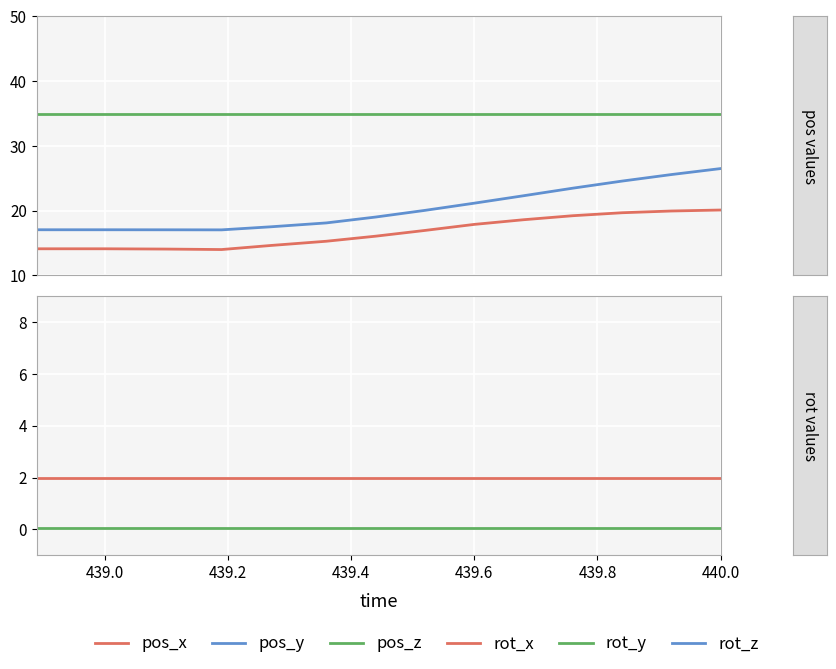

True or false: rot_z and rot_x cross at least once.

False